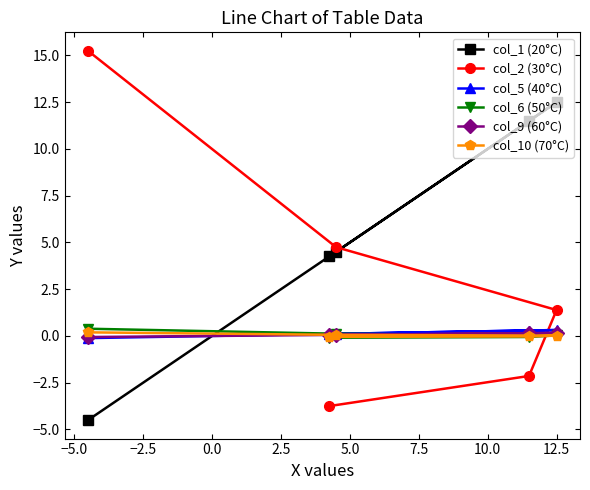

Which series has the largest range (max minus min)?

col_2 (30°C)